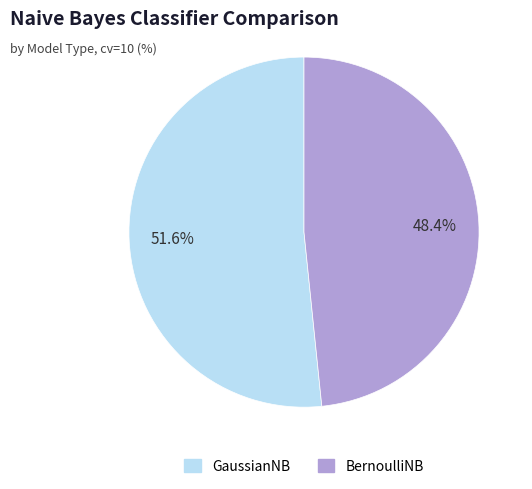

To the nearest percent, what is the difference between the largest and smallest slice percentages?

3%